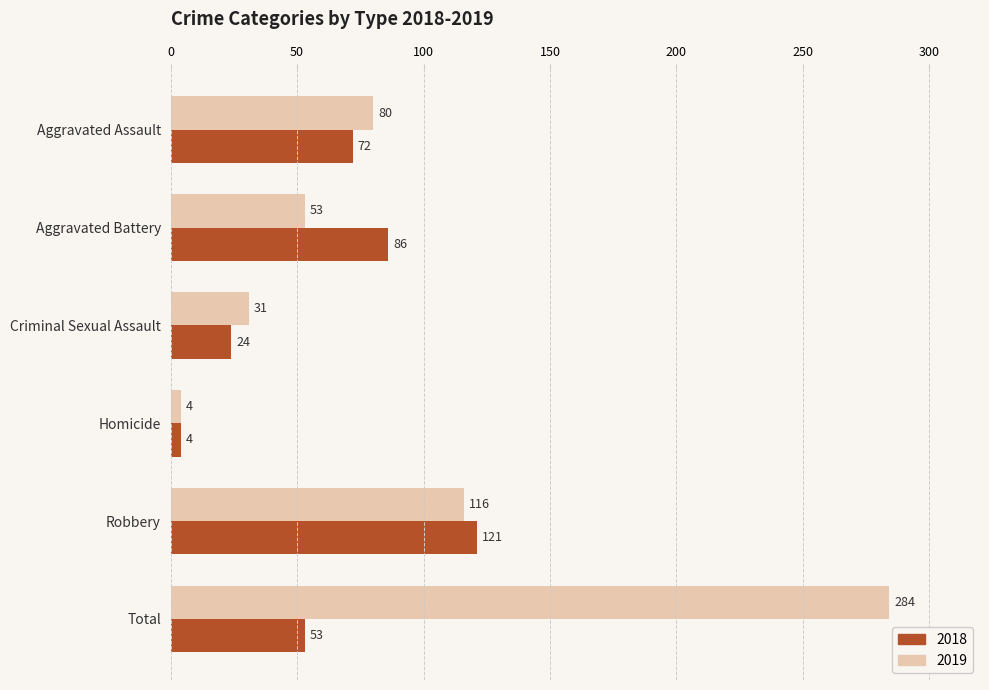

What is the difference between the second highest and minimum values in the 2018 series?

82